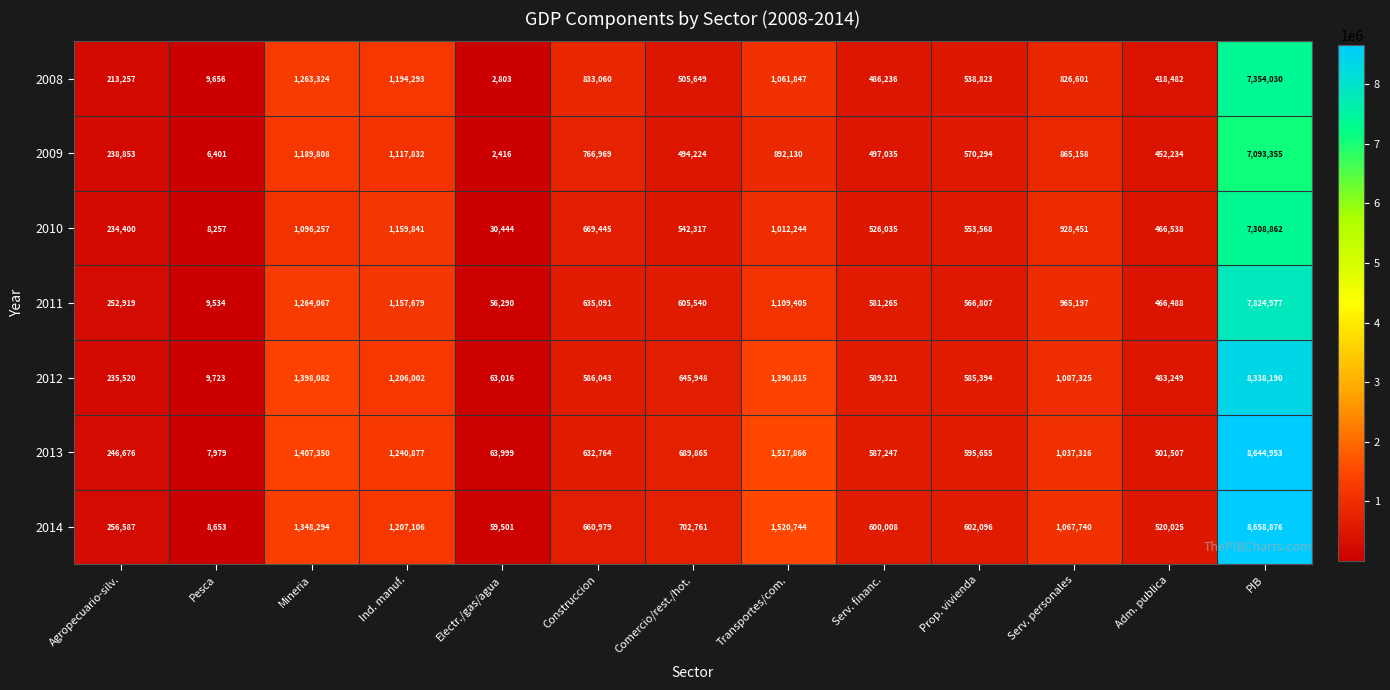

Which category has the highest value across all series?

PIB